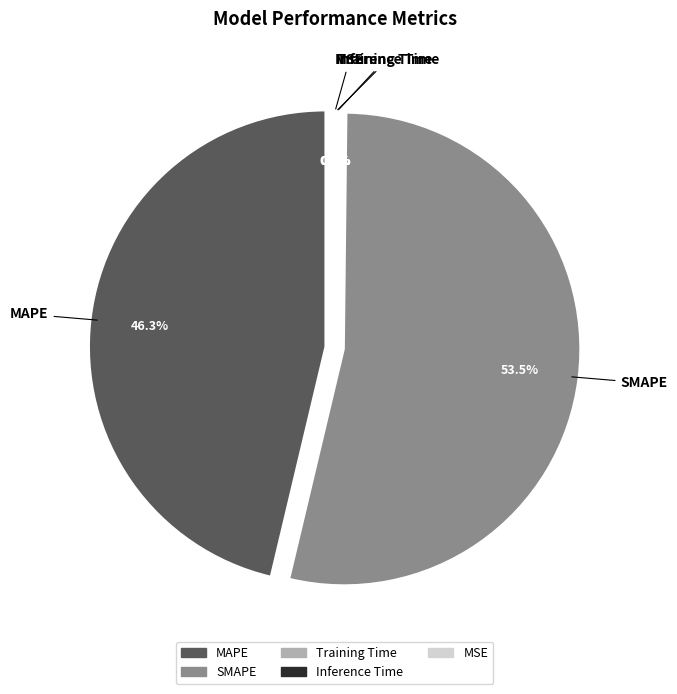

Which has a higher value, MAPE or Inference Time?

MAPE